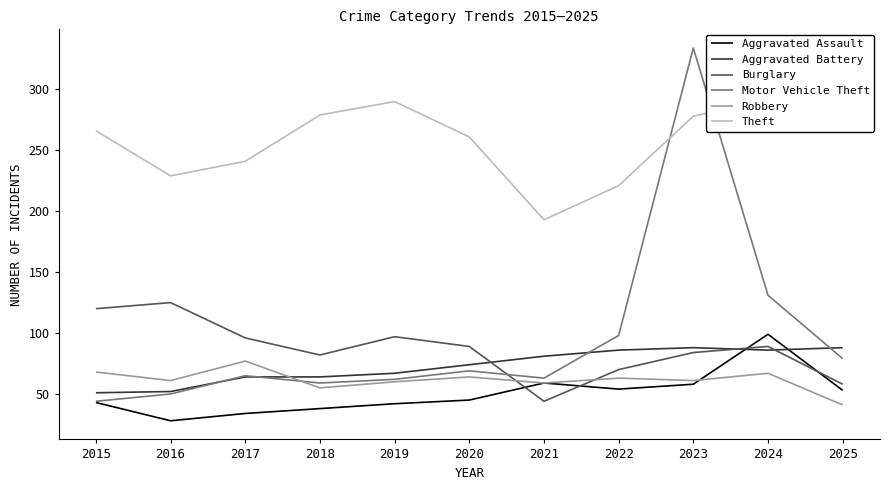

Is this an area chart (filled region under the line)?

No